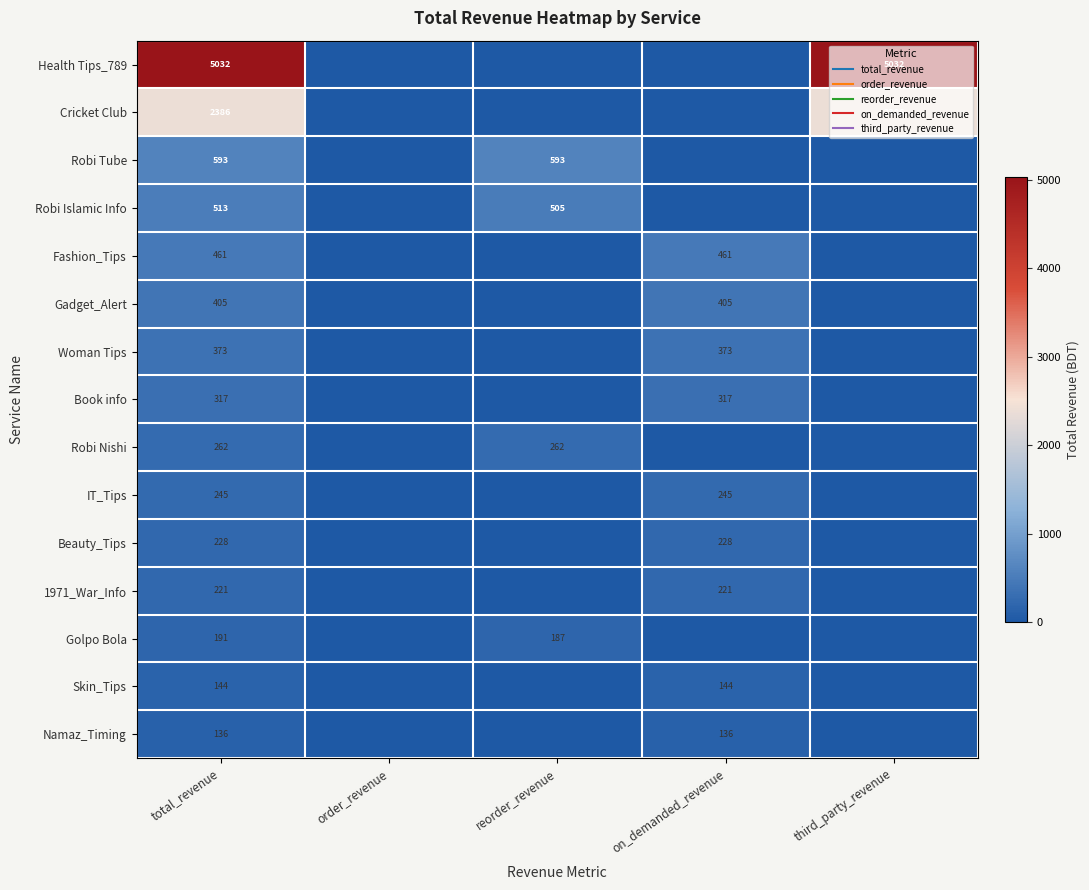

At which category is the sum across all series the highest?

total_revenue